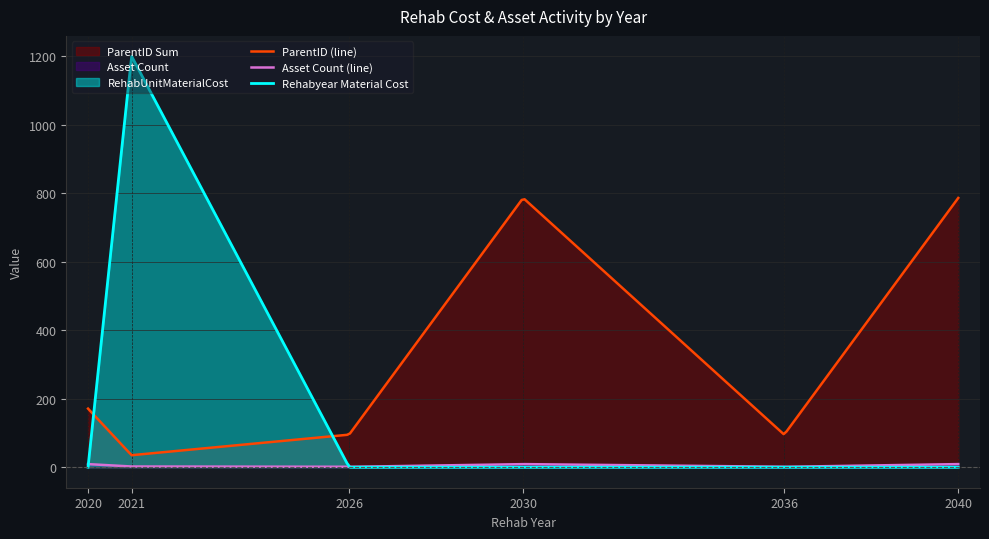

What is the maximum value shown in the chart?

1199.2